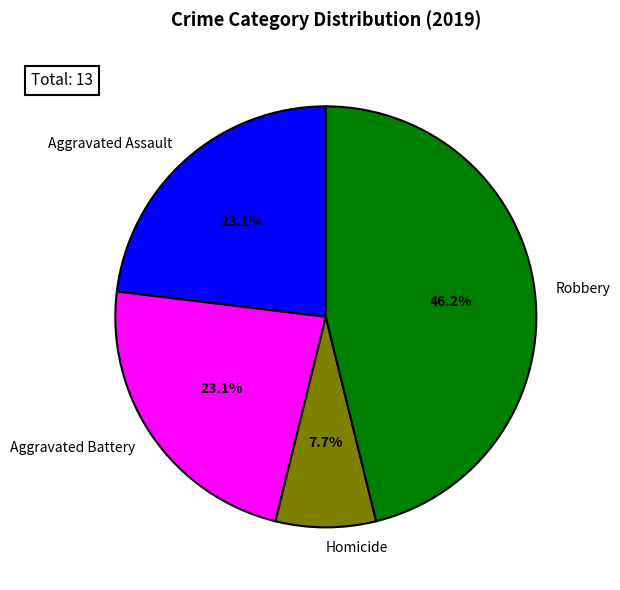

Which category has the biggest portion of the pie?

Robbery